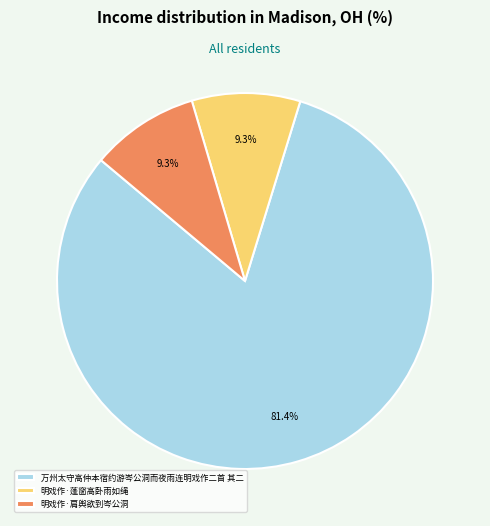

To the nearest percent, what is the average slice percentage?

33%